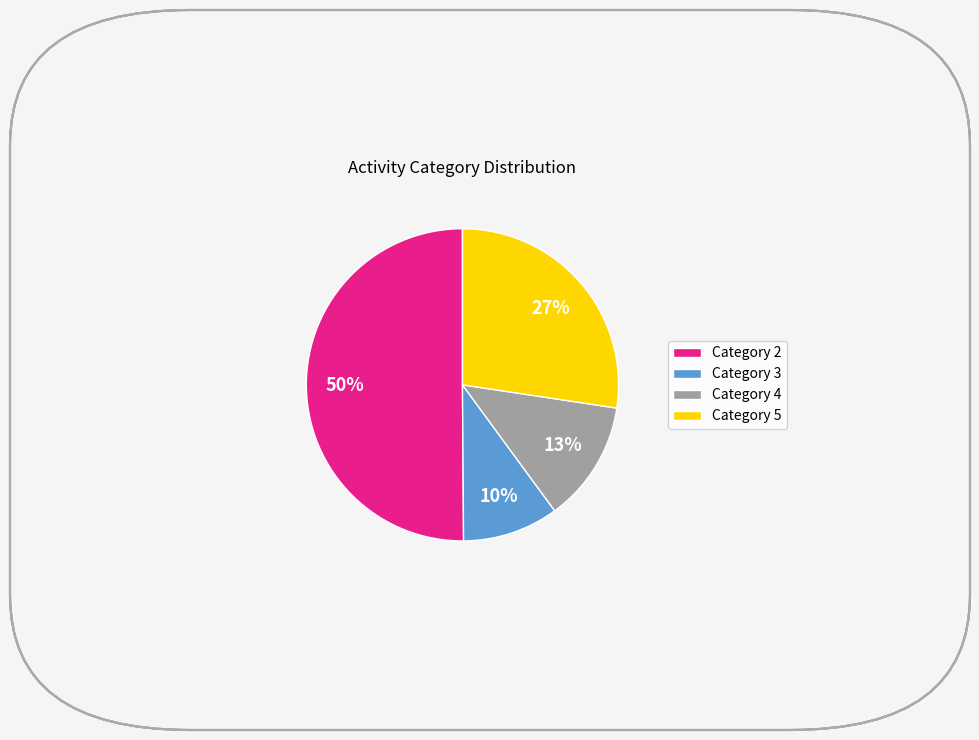

Is it true that Category 2 is 42% of the pie?

False